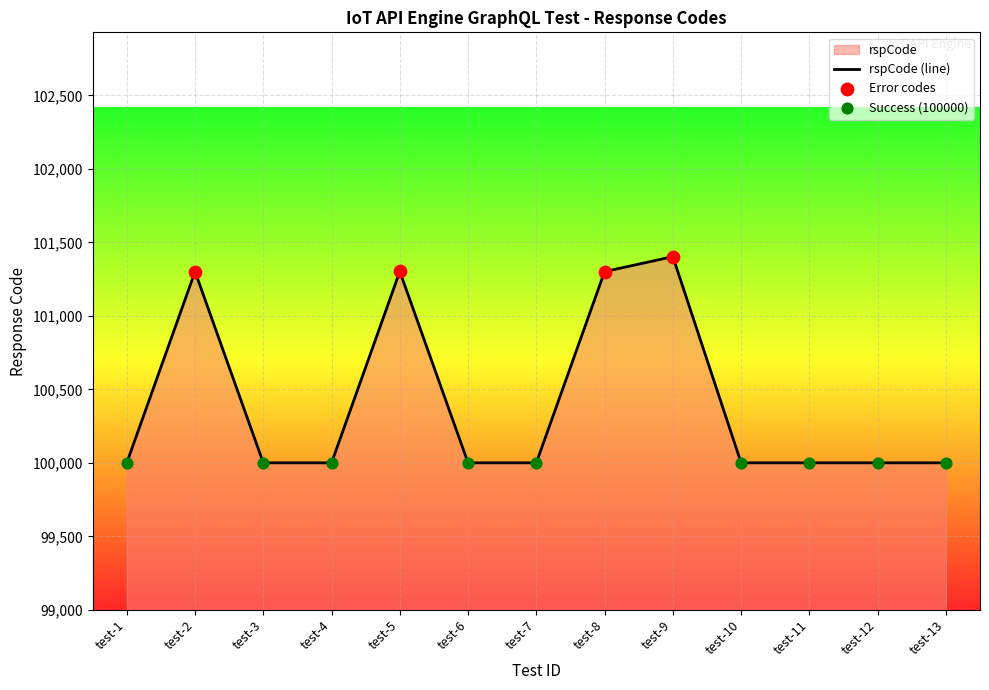

What is the ratio of the value at test-3 to the value at test-11?

1.0